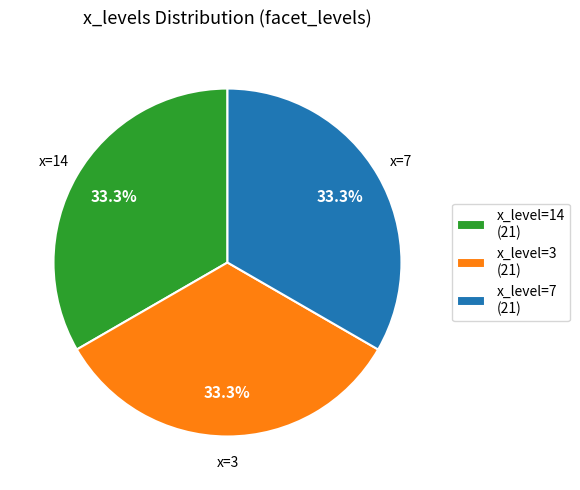

How much of the chart is everything except x_level=7 (21)?

66.7%